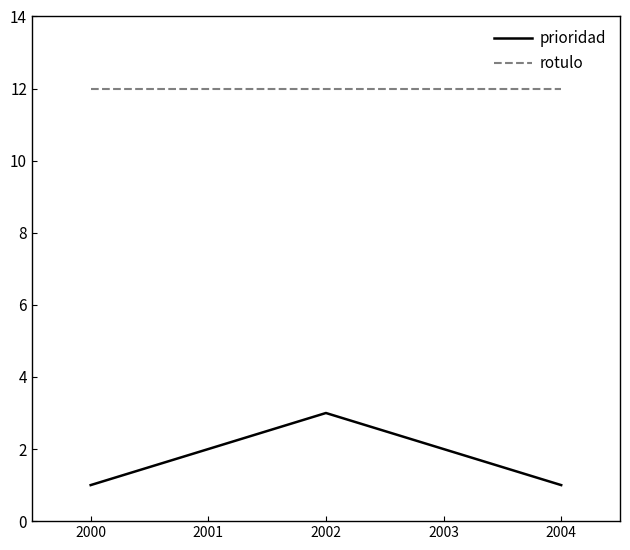

What is the lowest value of the rotulo series?

12